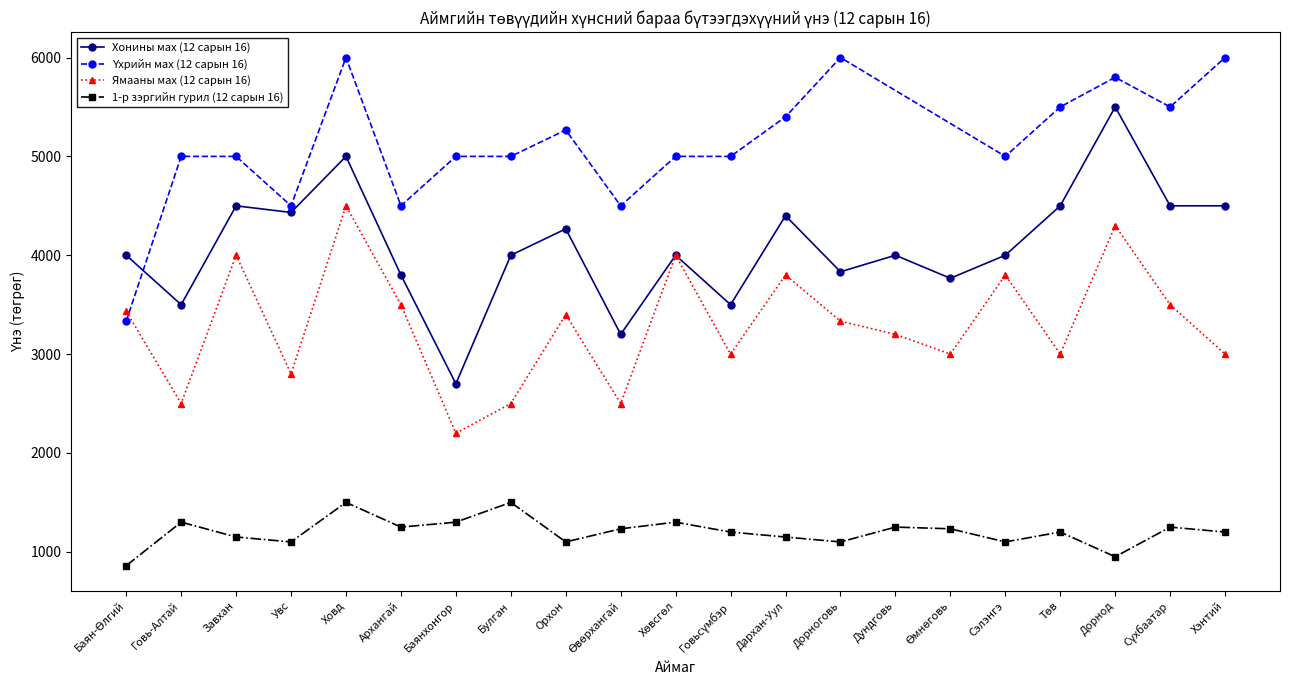

True or false: 1-р зэргийн гурил (12 сарын 16) and Ямааны мах (12 сарын 16) intersect in this chart.

False